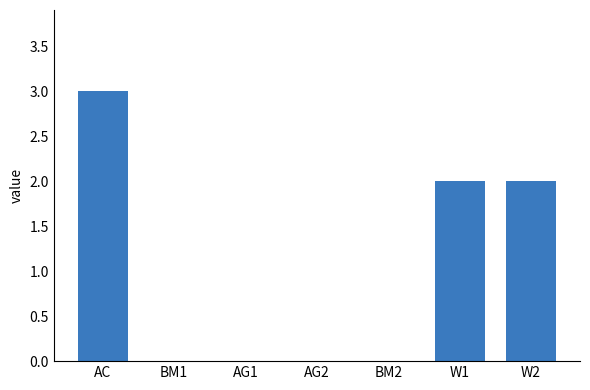

What is the sum of all values?

7